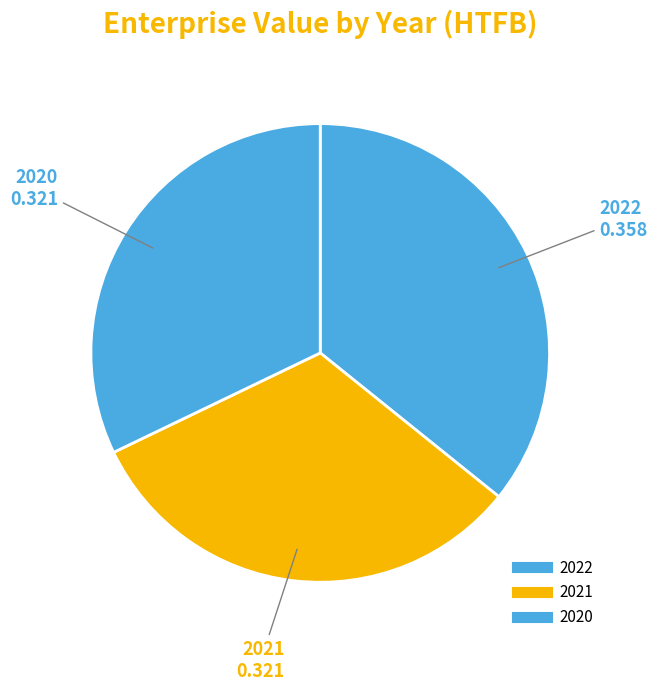

To the nearest percent, what is the difference between the 2021 and 2022 slice percentages?

4%